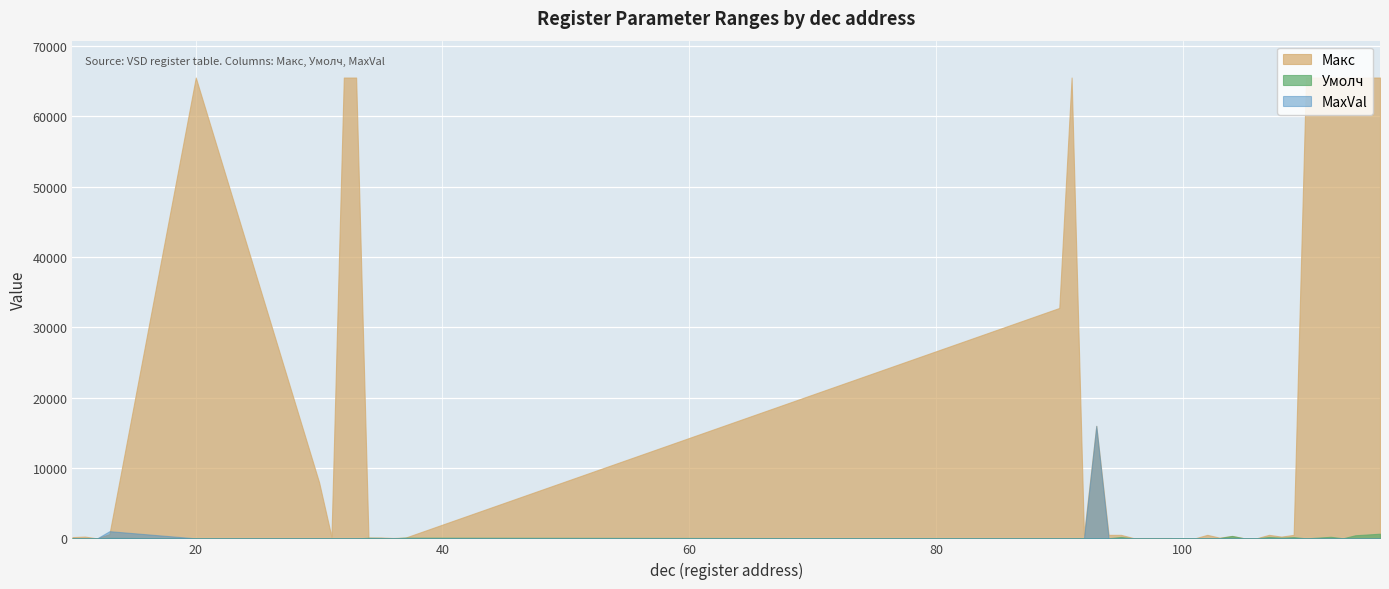

The Макс series shows 500 at 92. True or false?

True